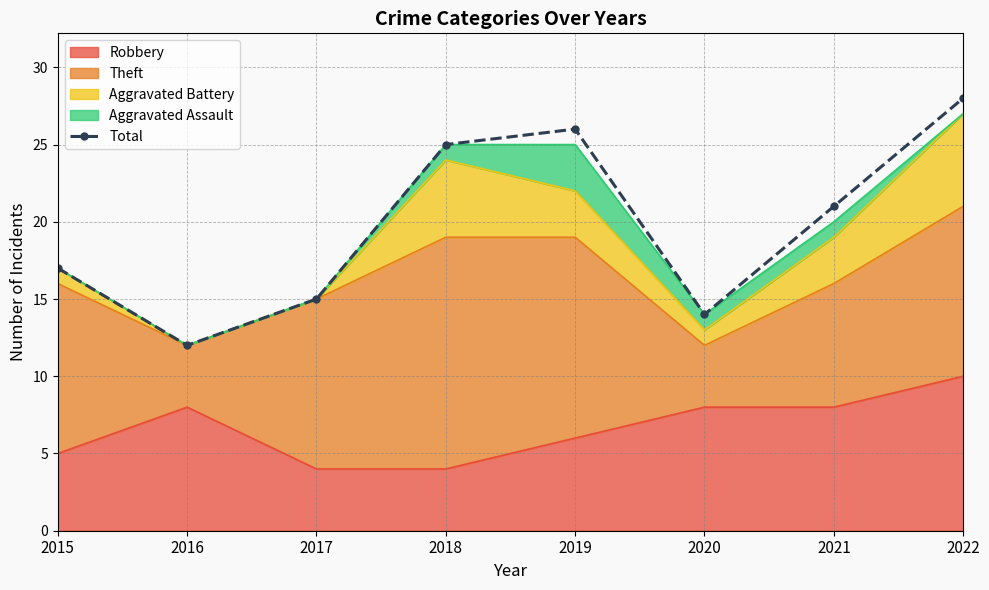

How many data points are less than 21?

4